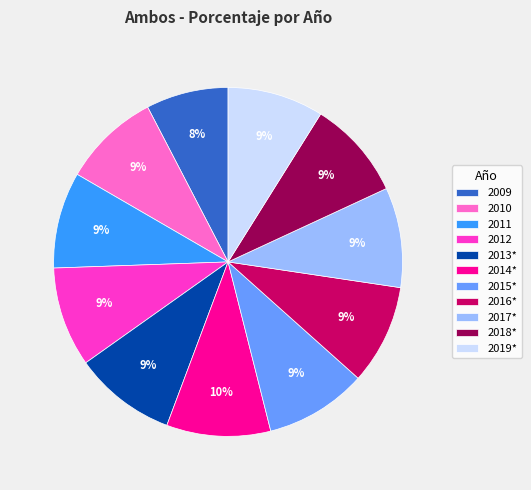

Which category has the smallest portion of the pie?

2009